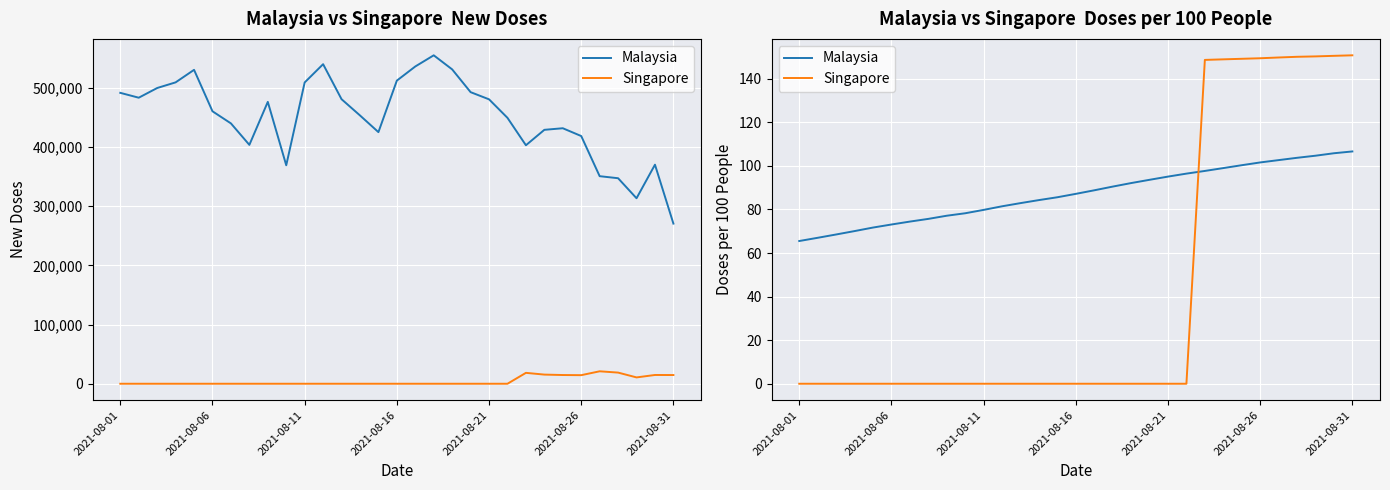

Which has a higher value, 2021-08-16 or 2021-08-31?

2021-08-31